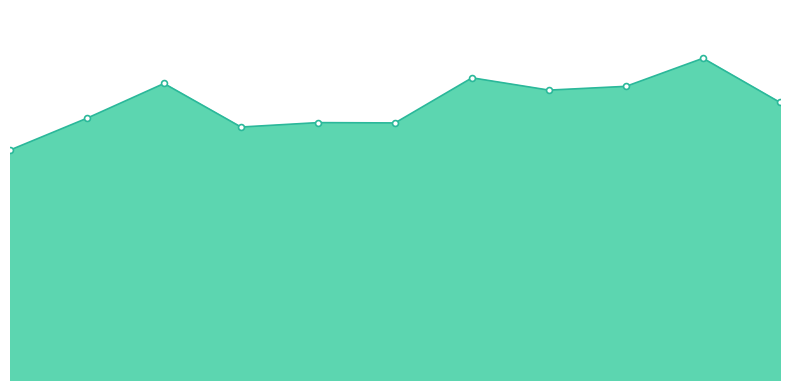

What is the total value across all series at 2018?

802